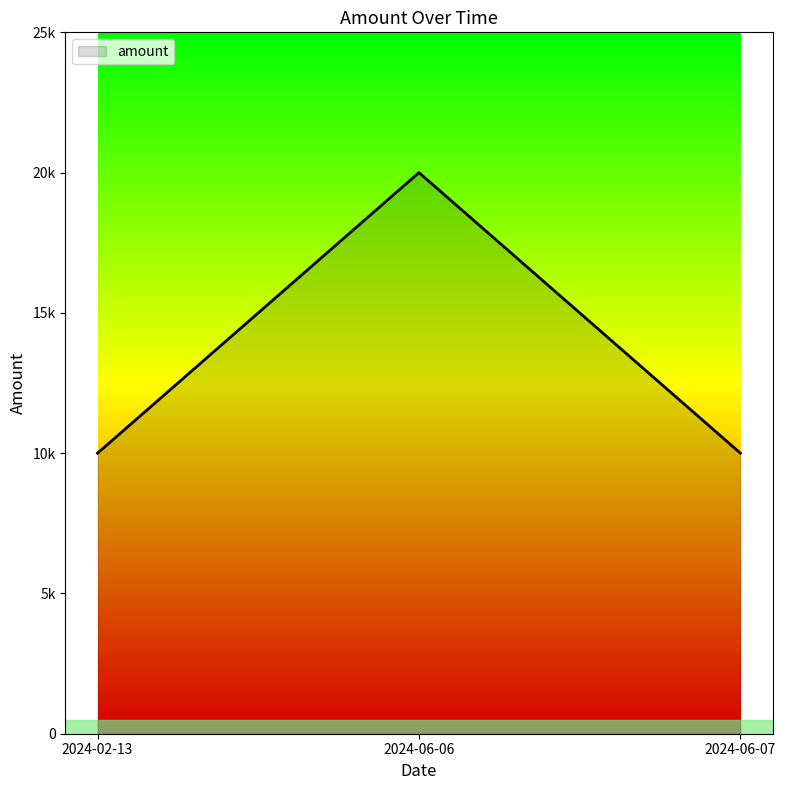

Rank the categories by value from highest to lowest.

2024-06-06, 2024-02-13, 2024-06-07